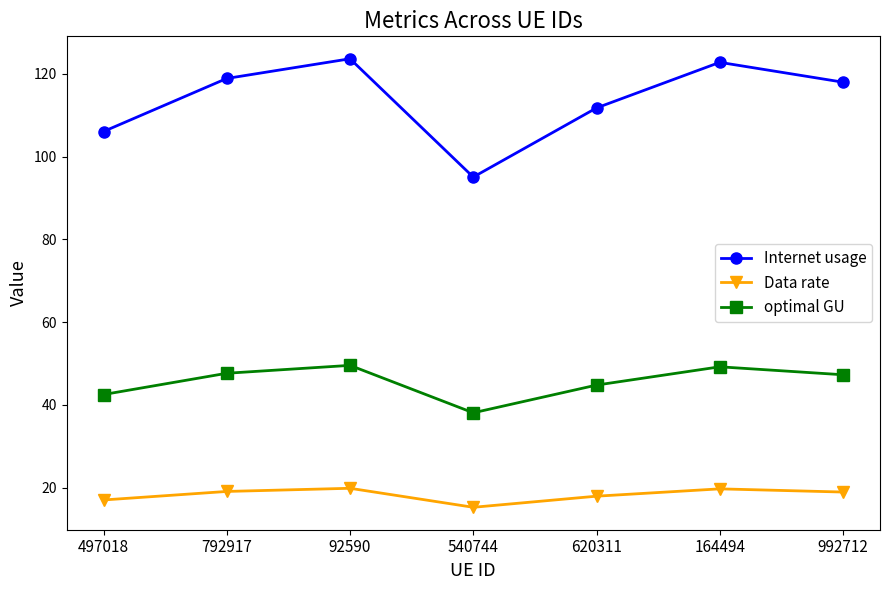

What is the difference between the maximum and minimum values in the Internet usage series?

28.6